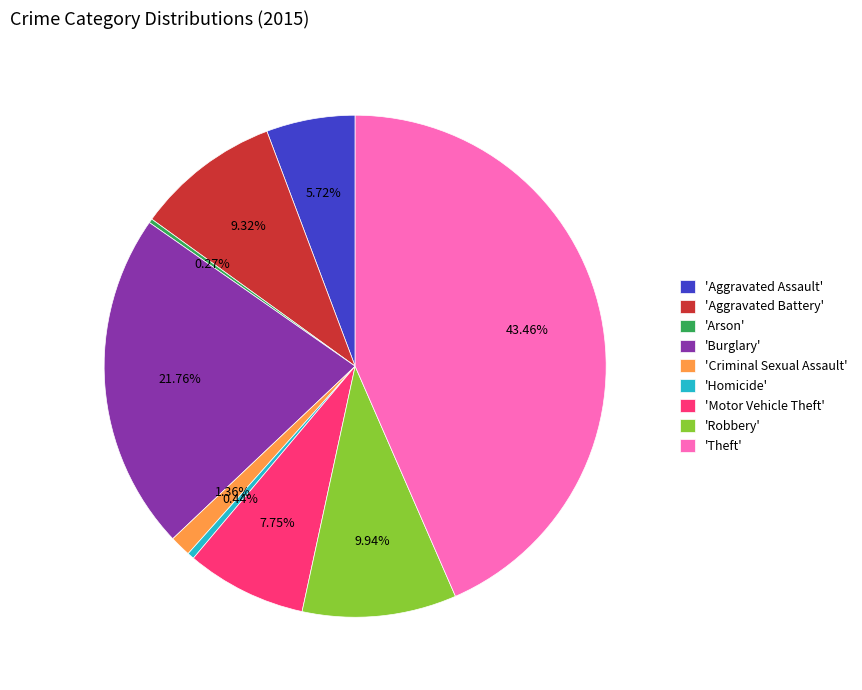

Between 'Motor Vehicle Theft' and 'Aggravated Assault', which is larger?

'Motor Vehicle Theft'